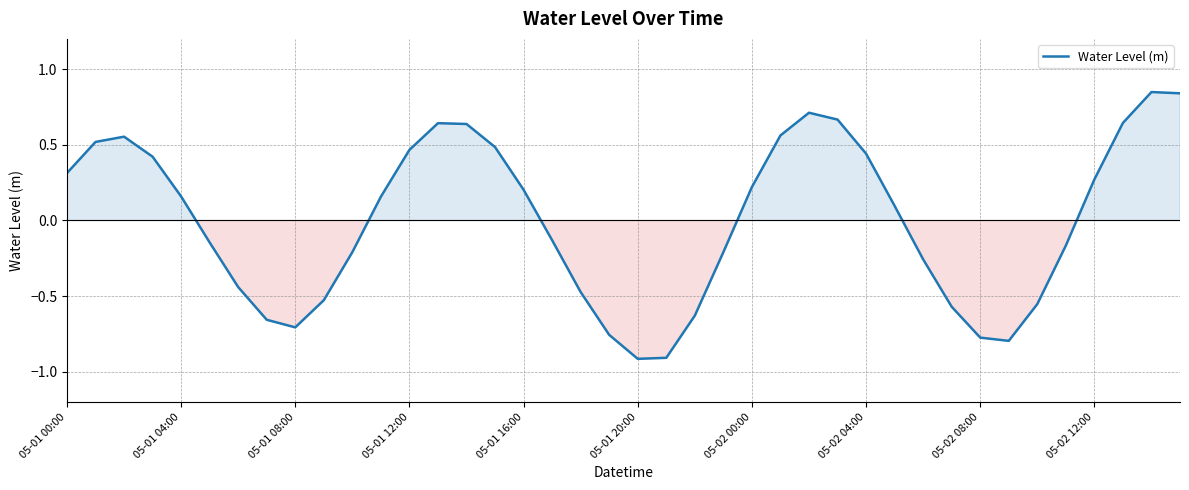

What is the smallest value displayed?

-0.9